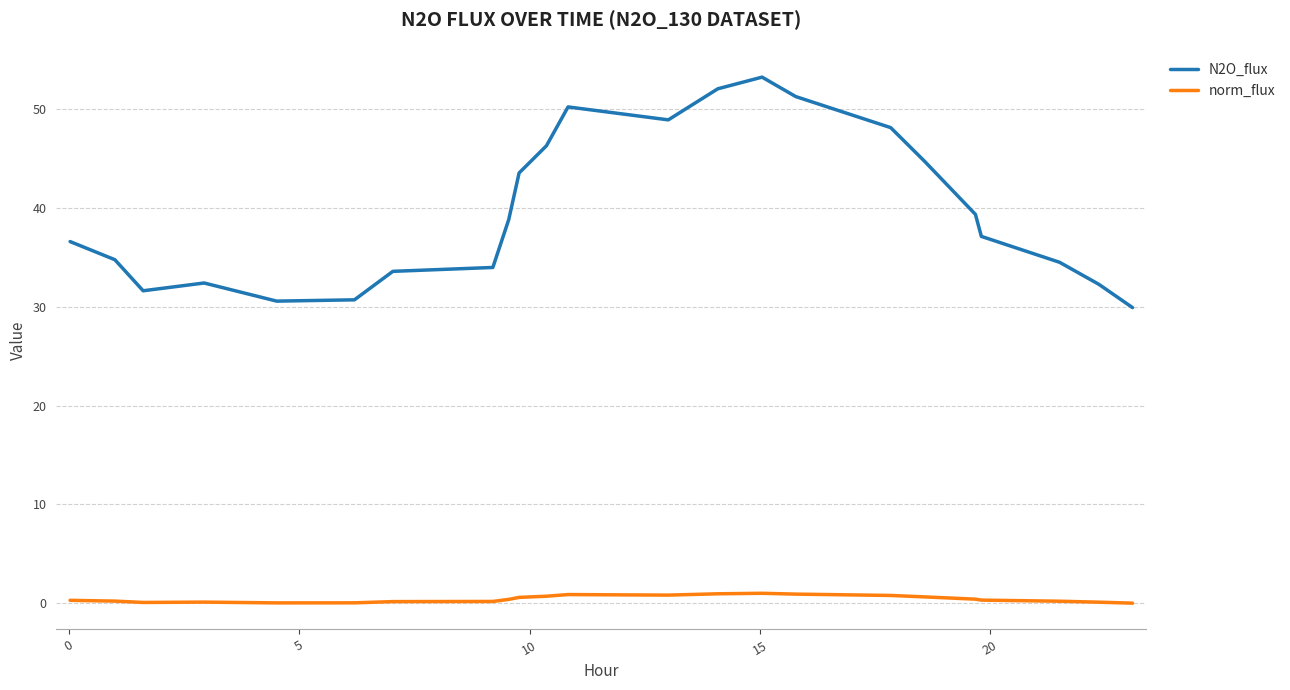

What is the difference between the maximum and minimum values in the norm_flux series?

1.0